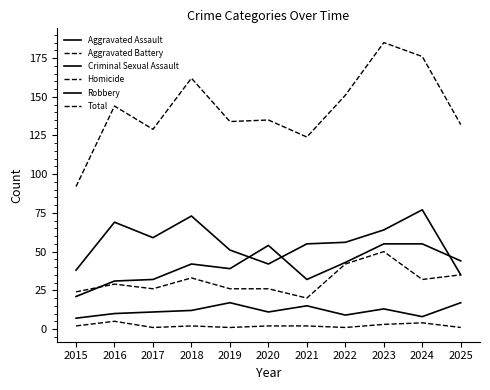

What is the value of the Homicide point at the 4th from the left?

2